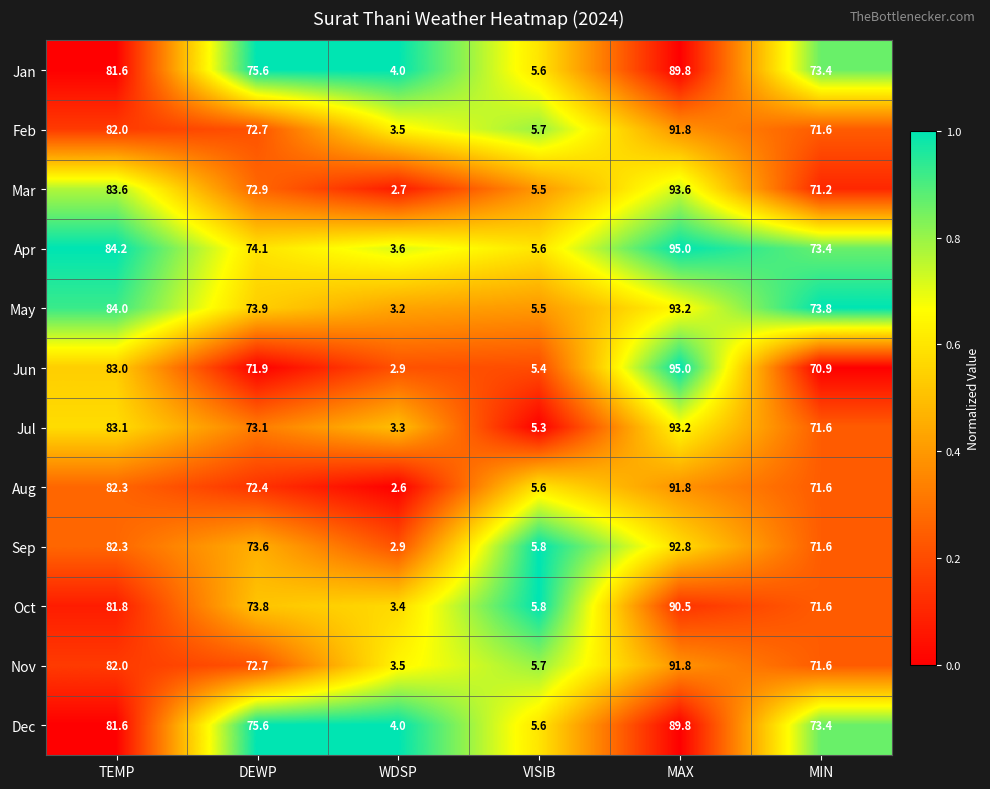

How many distinct data groups are displayed?

12